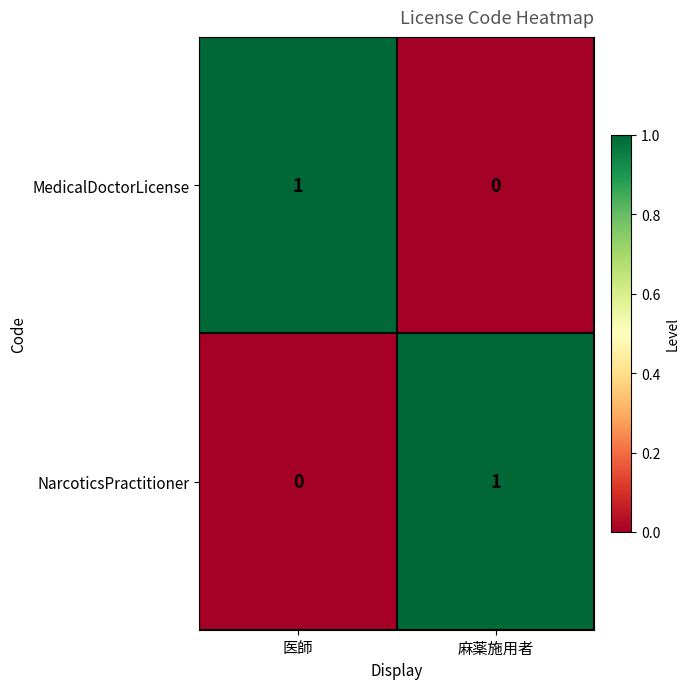

At which label is NarcoticsPractitioner closest to 0?

医師